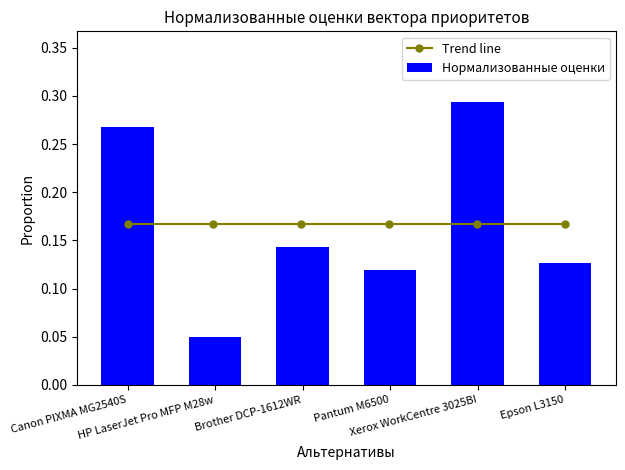

What is the maximum value shown in the chart?

0.3